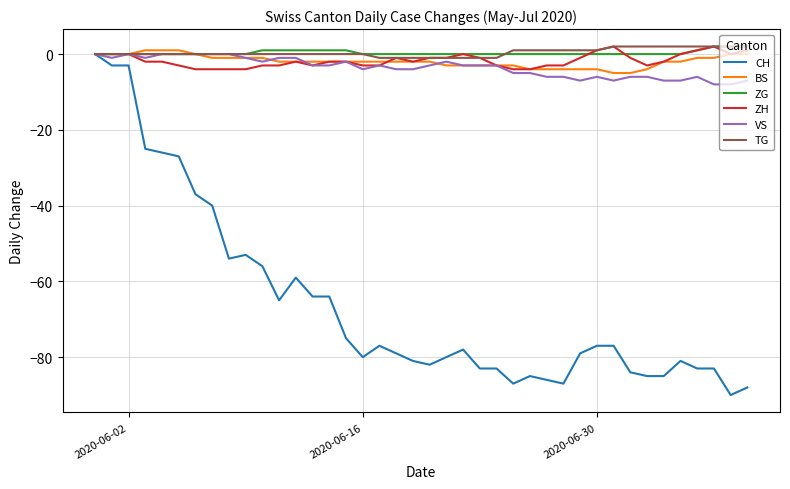

Reading right to left, what are all the values shown in this chart?

CH: -88	-90	-83	-83	-81	-85	-85	-84	-77	-77	-79	-87	-86	-85	-87	-83	-83	-78	-80	-82	-81	-79	-77	-80	-75	-64	-64	-59	-65	-56	-53	-54	-40	-37	-27	-26	-25	-3	-3	0
BS: 0	0	-1	-1	-2	-2	-4	-5	-5	-4	-4	-4	-4	-4	-3	-3	-3	-3	-3	-2	-2	-2	-2	-2	-2	-2	-2	-2	-2	-1	-1	-1	-1	0	1	1	1	0	0	0
ZG: 2	2	2	1	0	0	0	0	0	0	0	0	0	0	0	0	0	0	0	0	0	0	0	0	1	1	1	1	1	1	0	0	0	0	0	0	0	0	0	0
ZH: 1	0	2	1	0	-2	-3	-1	2	1	-1	-3	-3	-4	-4	-3	-1	0	-1	-1	-2	-1	-3	-3	-2	-2	-3	-2	-3	-3	-4	-4	-4	-4	-3	-2	-2	0	0	0
VS: -7	-8	-8	-6	-7	-7	-6	-6	-7	-6	-7	-6	-6	-5	-5	-3	-3	-3	-2	-3	-4	-4	-3	-4	-2	-3	-3	-1	-1	-2	-1	0	0	0	0	0	-1	0	-1	0
TG: 2	2	2	2	2	2	2	2	2	1	1	1	1	1	1	-1	-1	-1	-1	-1	-1	-1	-1	0	0	0	0	0	0	0	0	0	0	0	0	0	0	0	0	0